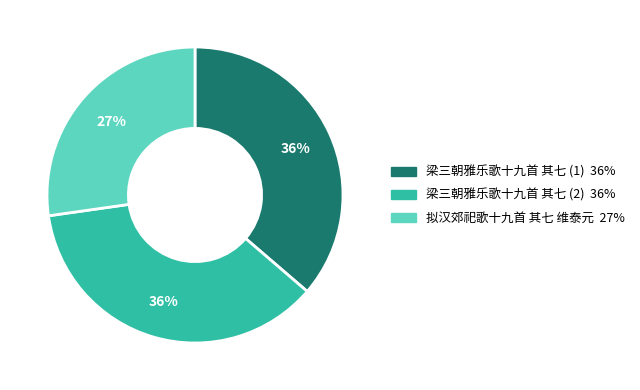

Is there a majority slice in this chart?

No